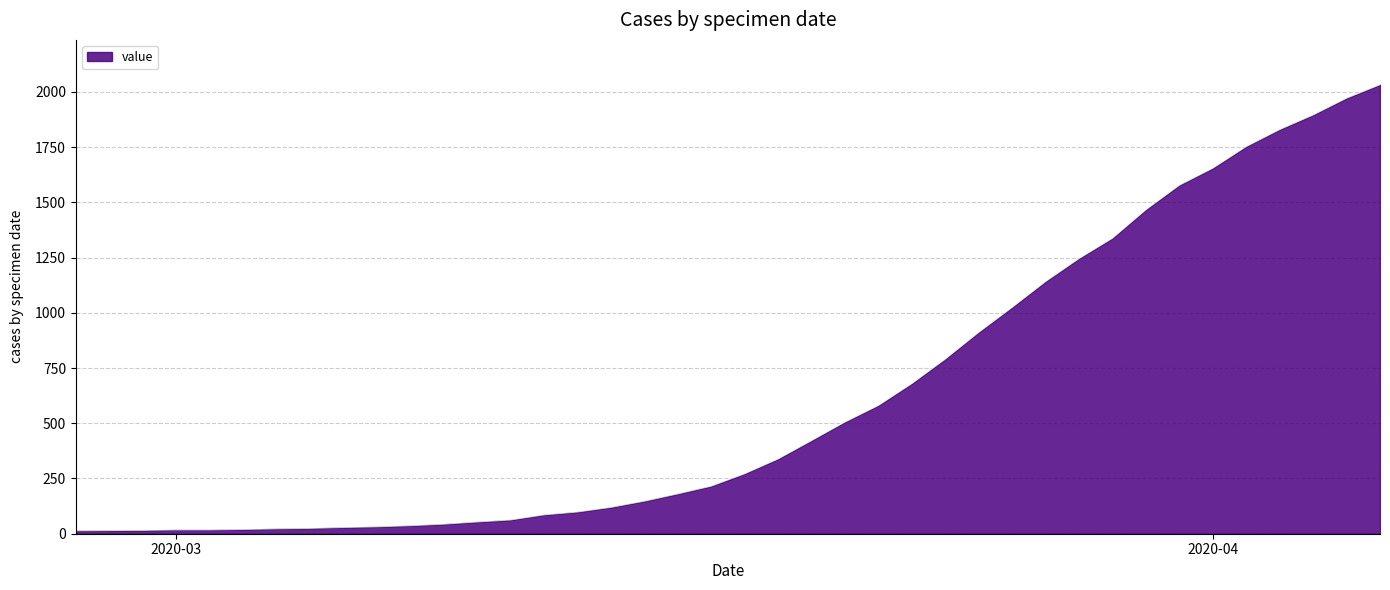

What is the difference between the maximum and minimum values?

2019